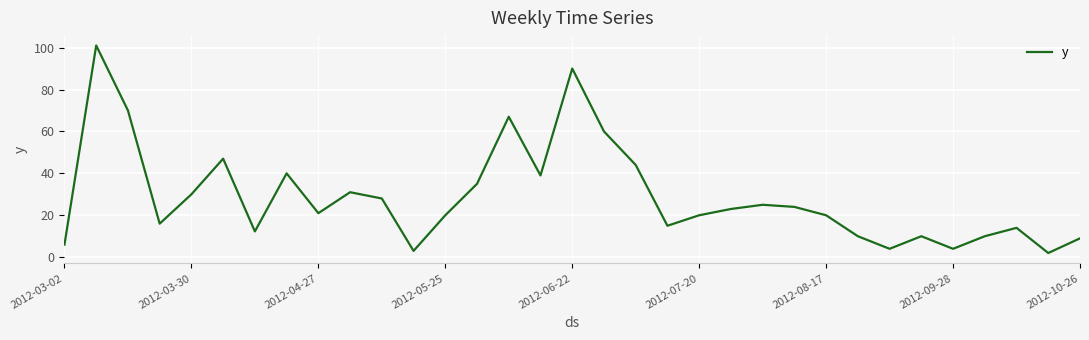

What is the smallest value displayed?

2.0